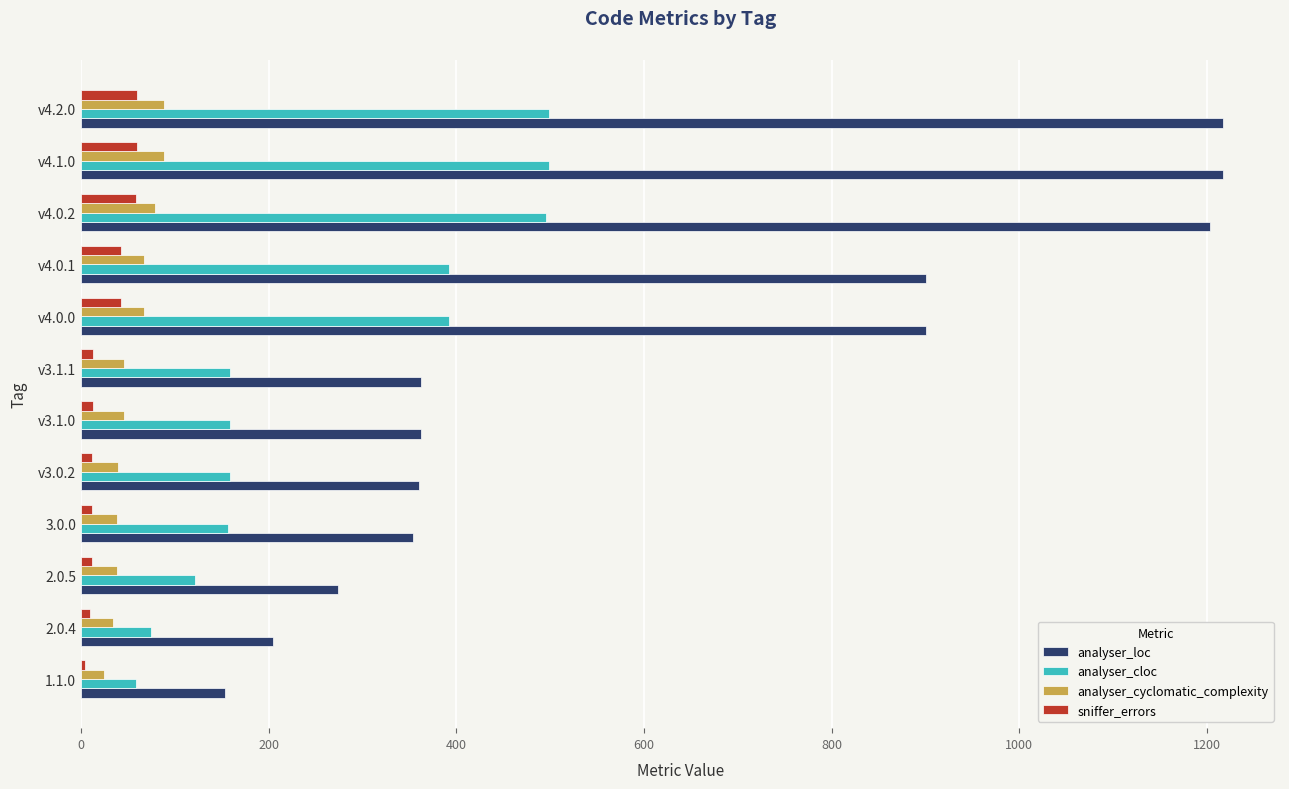

Is the value of sniffer_errors at 2.0.4 greater than the value of analyser_cloc at v4.0.0?

No